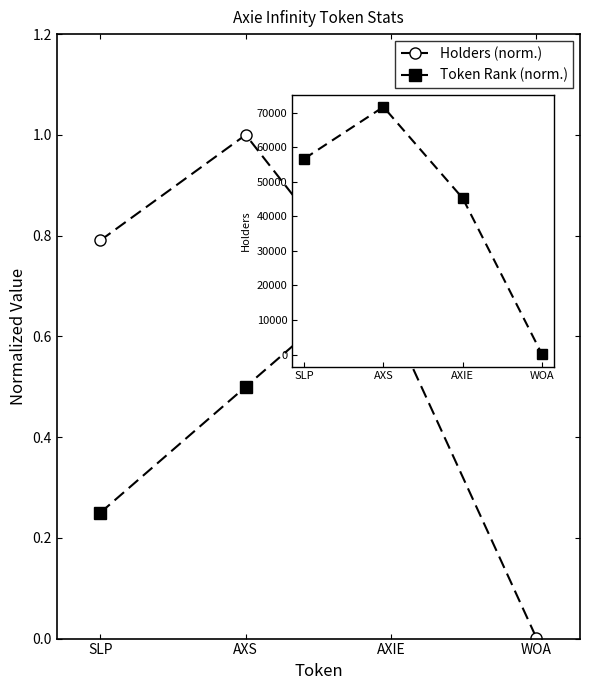

What is the label of the 4th point from the left?

WOA